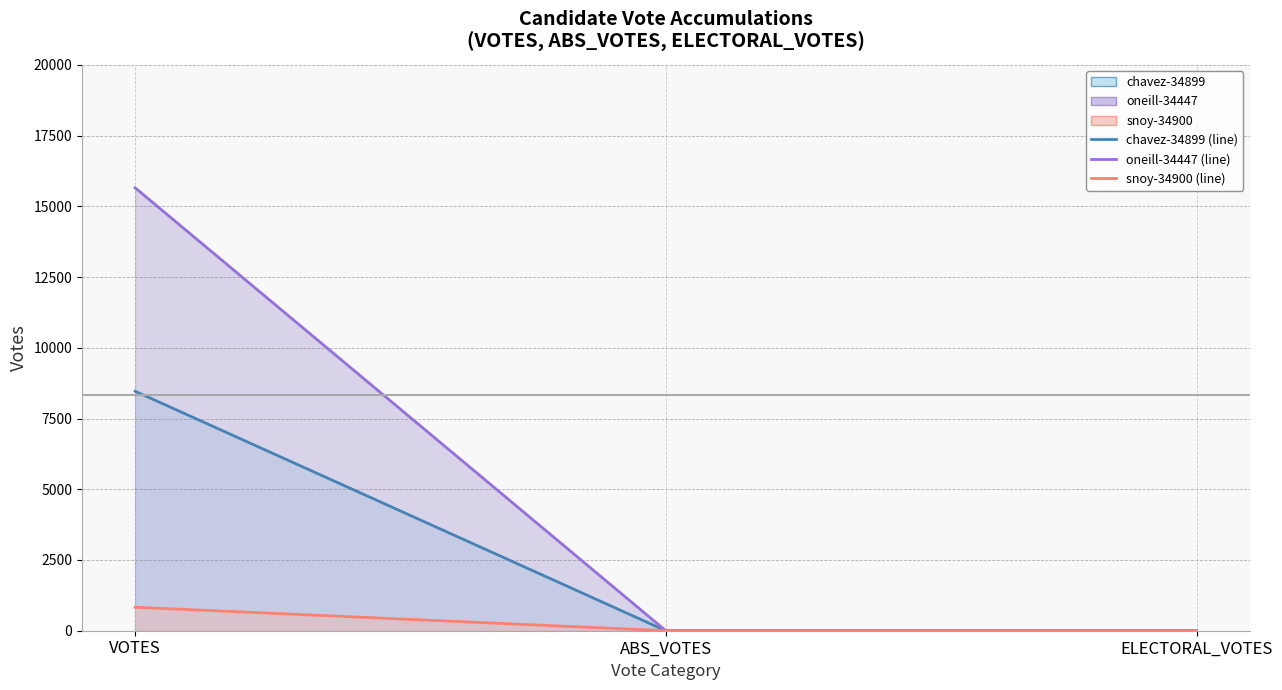

Which has a higher value, VOTES or ELECTORAL_VOTES?

VOTES